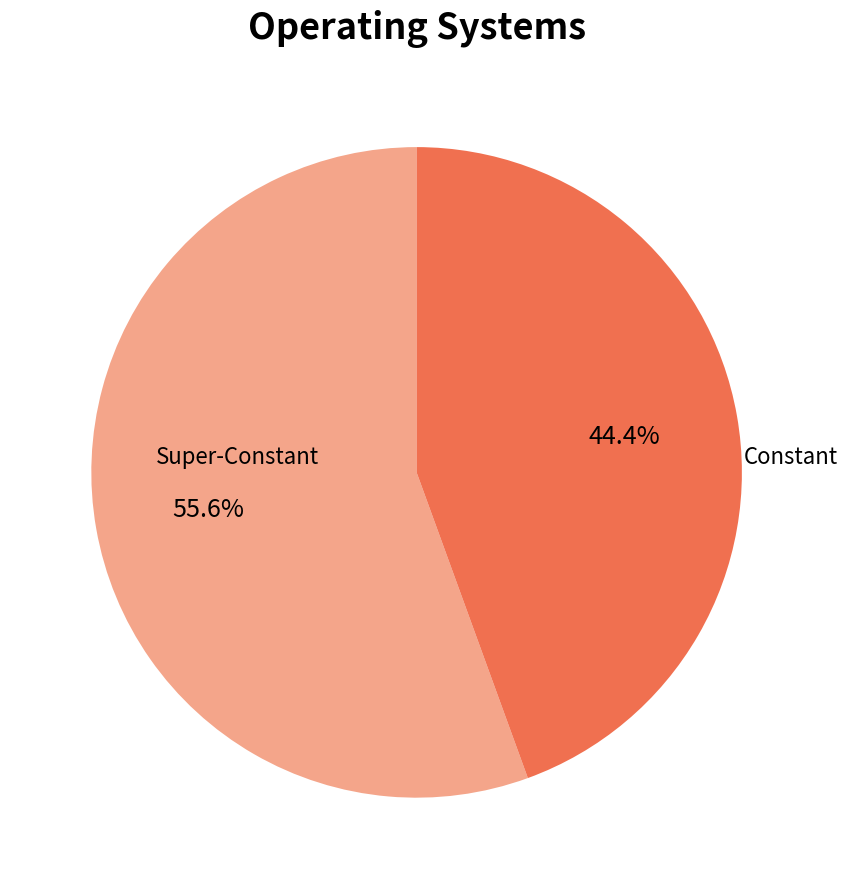

Is there any slice that represents more than half of the pie?

Yes